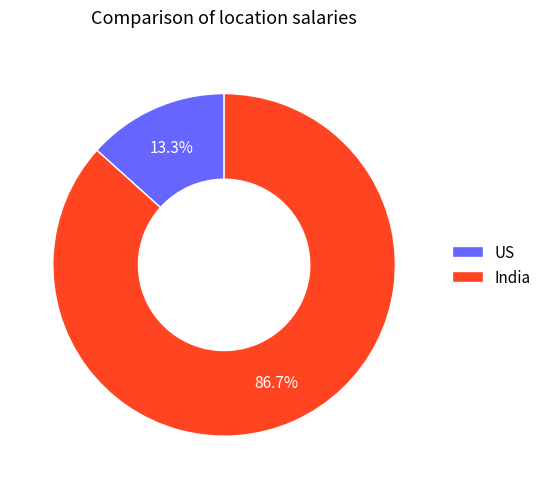

True or false: India accounts for 74% of the total.

False